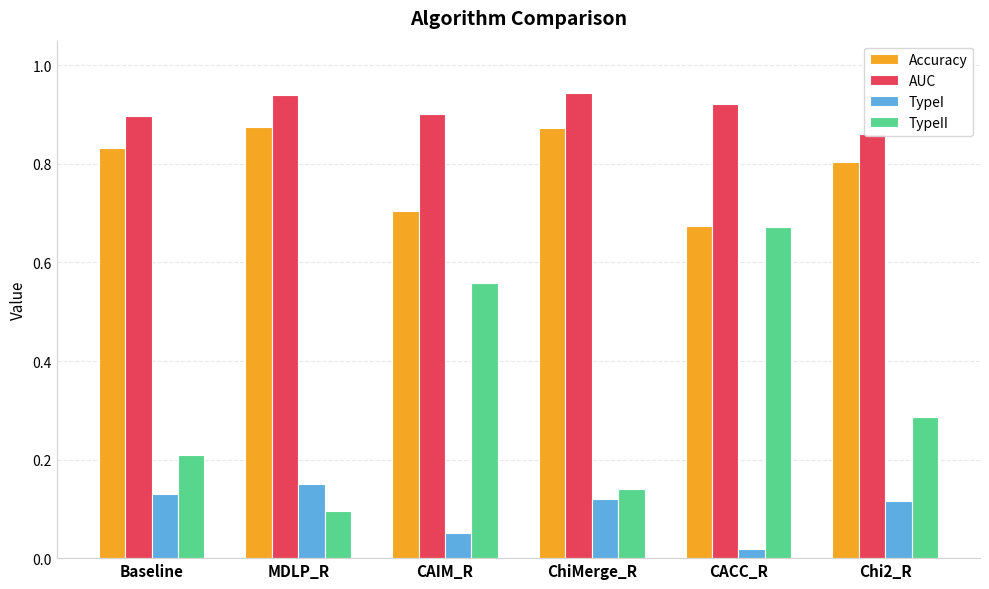

Is it true that AUC equals 0.9 at MDLP_R?

True